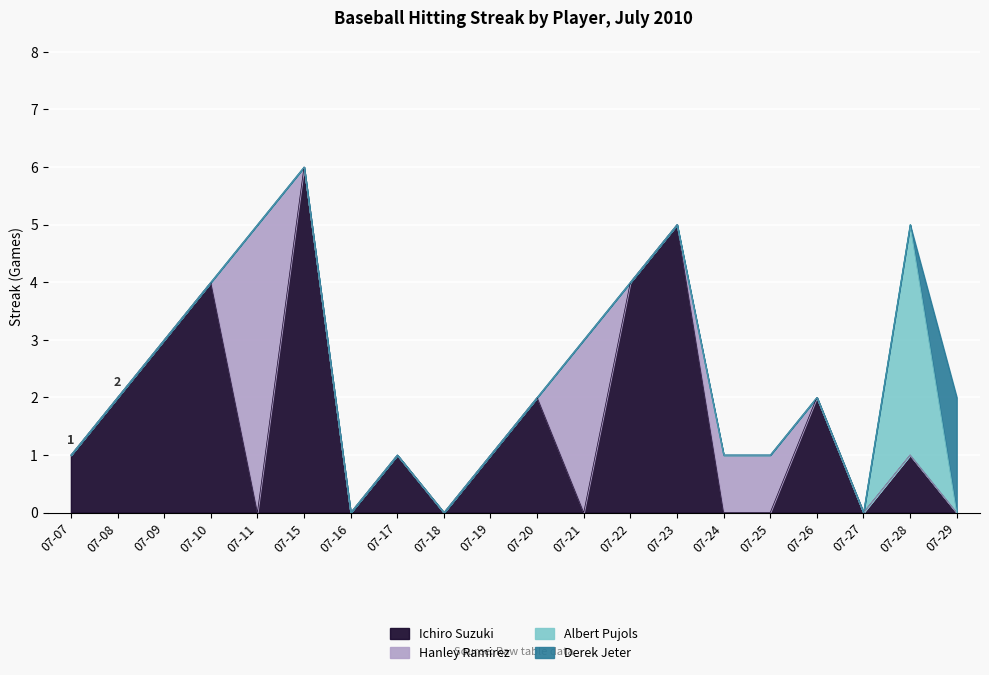

What are all the series names shown in the legend?

Ichiro Suzuki, Hanley Ramirez, Albert Pujols, Derek Jeter